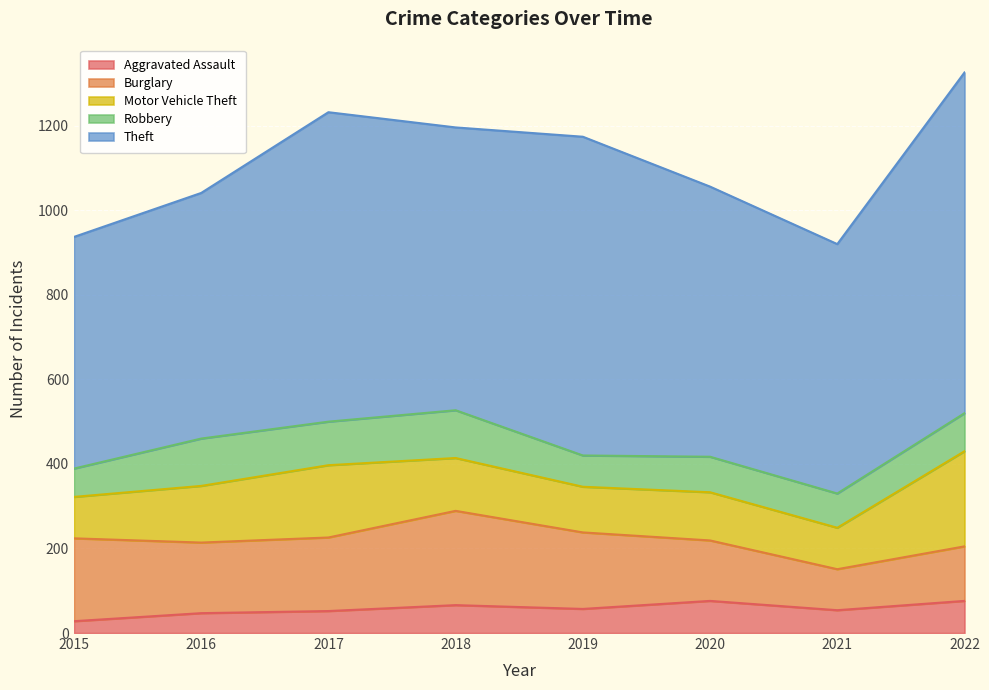

How many series are shown in this chart?

5